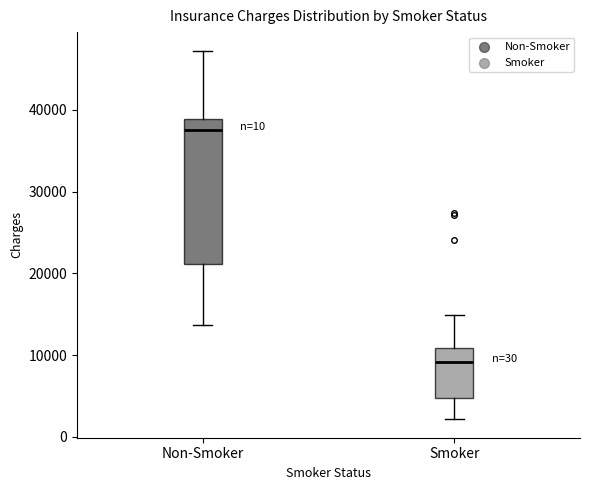

Reading left to right, transcribe this box plot: for each box, give where its median line is, the range the box spans, and where its two whiskers end, as read against the y-axis. The values are not printed on the chart, so give them approximately, as read against the axis.

Non-Smoker: median 38000, box 21000 to 39000, whiskers 14000 to 47000
Smoker: median 9000, box 5000 to 11000, whiskers 2000 to 15000